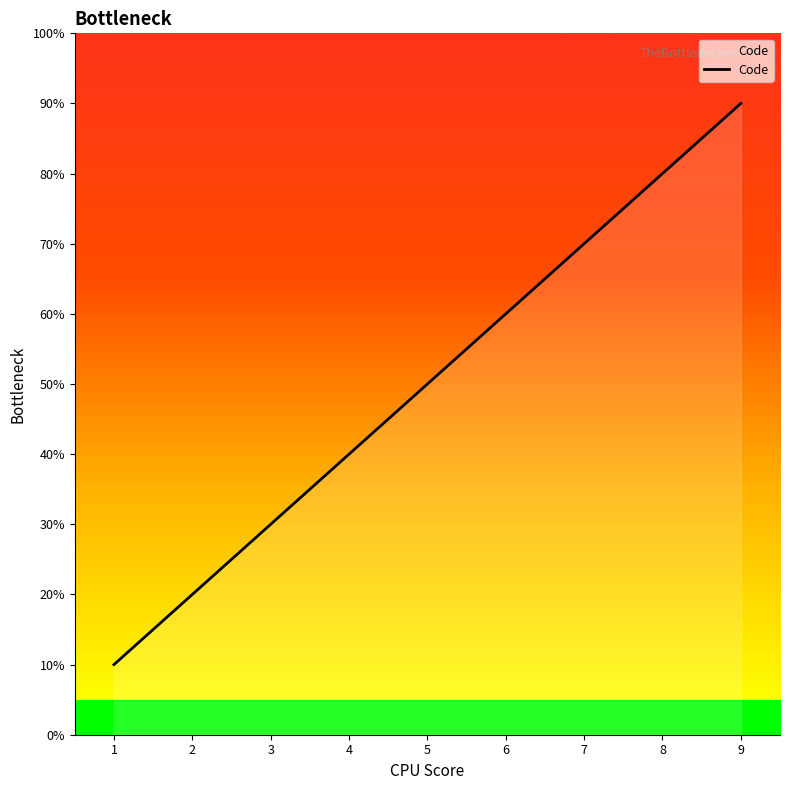

Does the chart display data point markers on the line(s)?

No